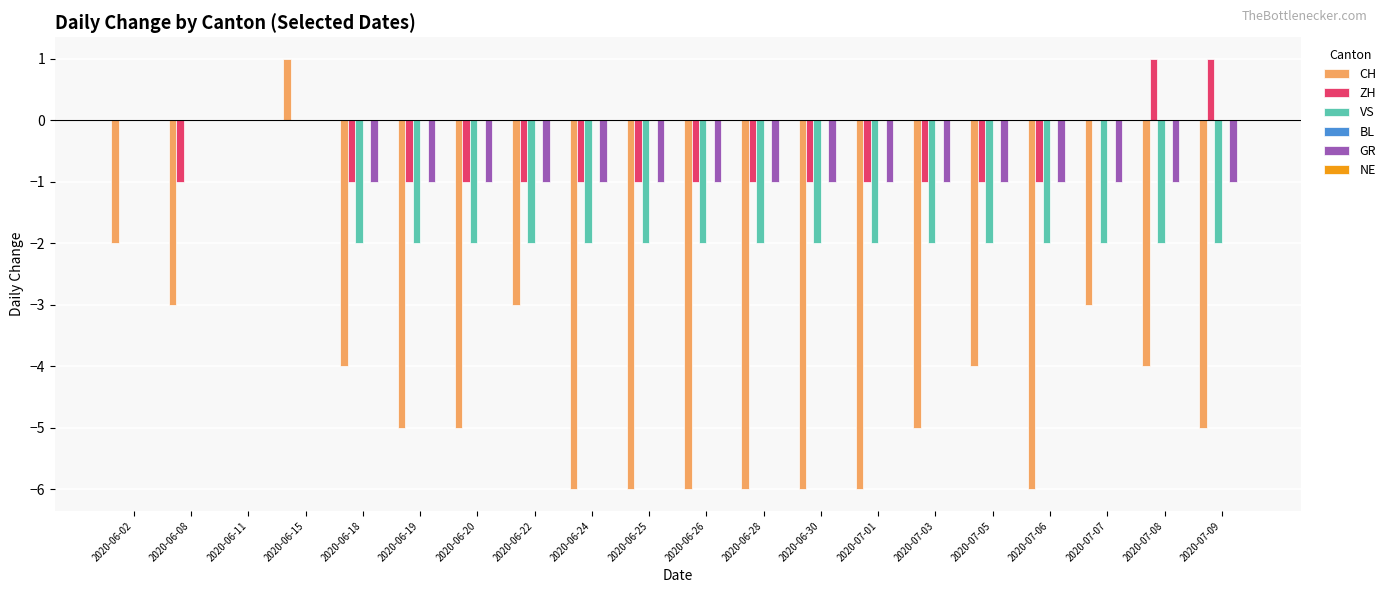

Between 2020-06-28 and 2020-07-09, which series saw the biggest shift?

ZH